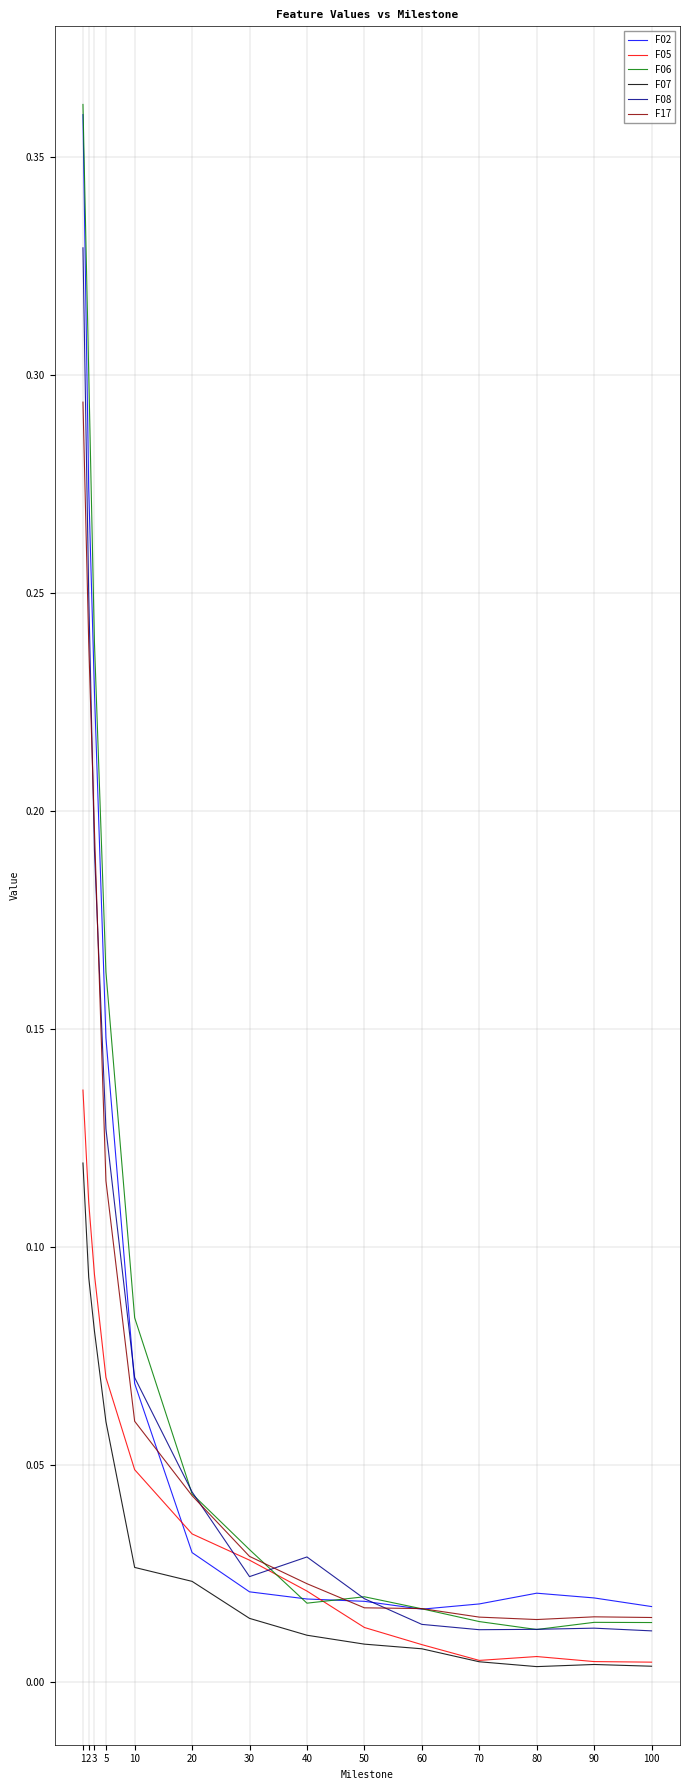

The F07 series shows 0.0 at 40. True or false?

True